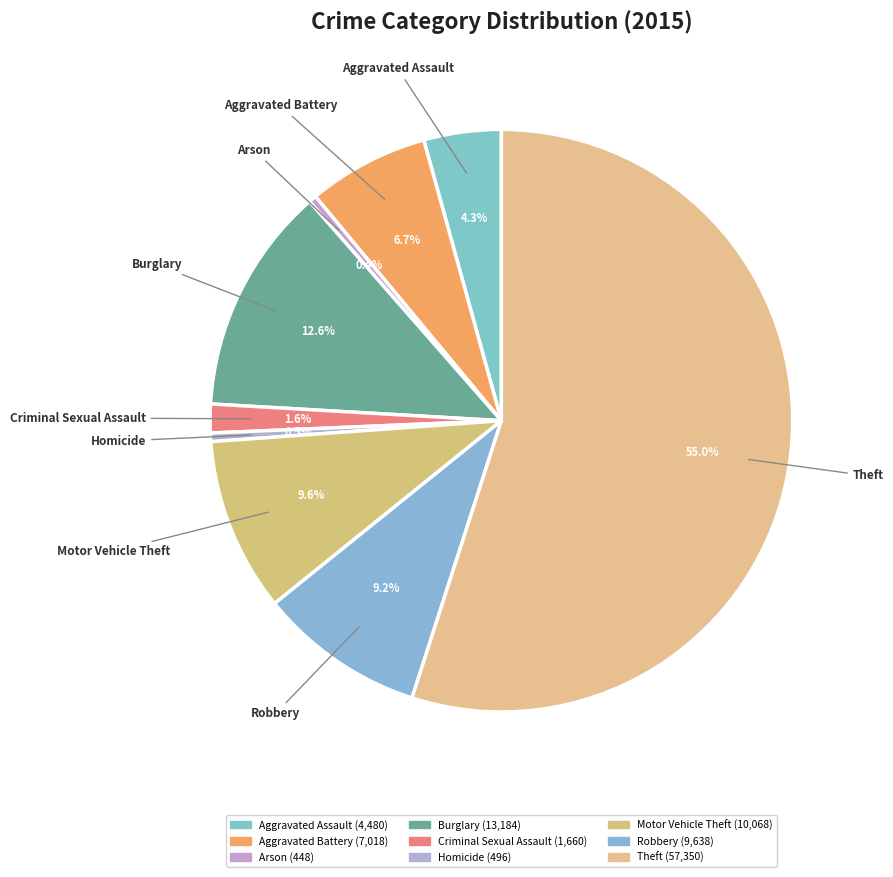

To the nearest percent, what percentage of the pie is Burglary?

13%